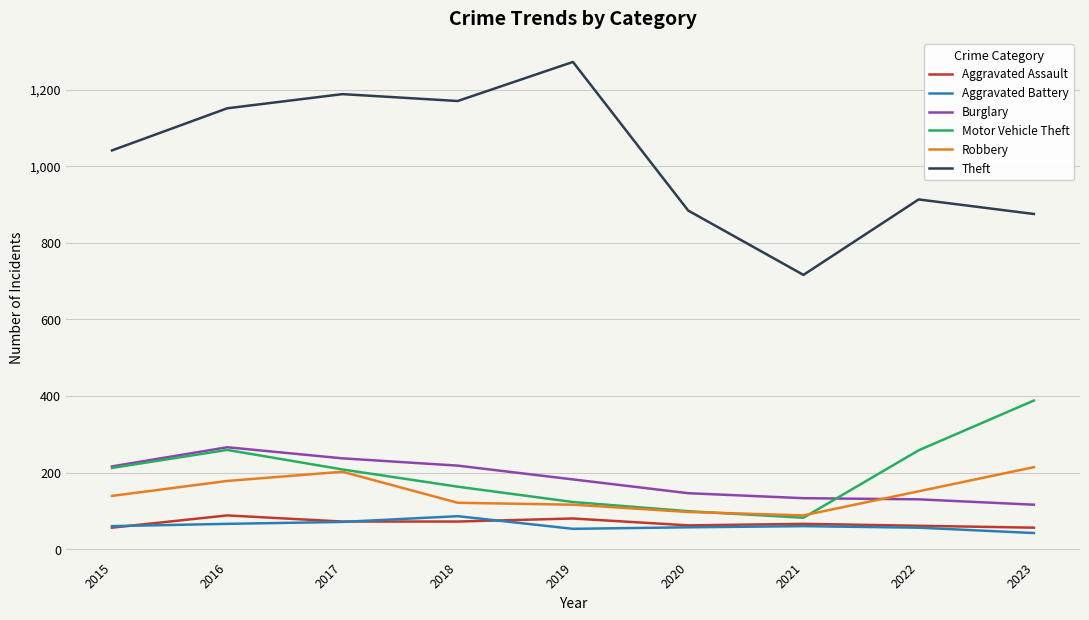

Which series has the widest spread of values?

Theft